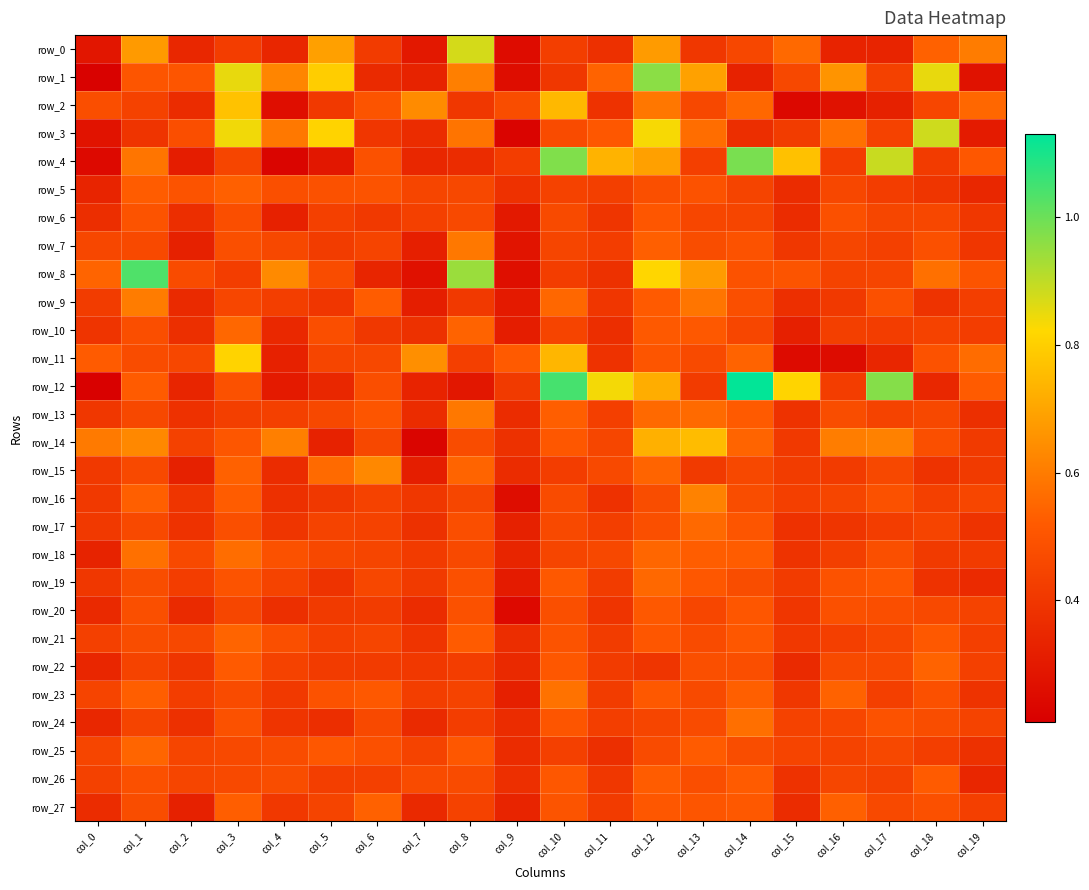

What is the difference between the second highest and minimum values in the row_26 series?

0.2